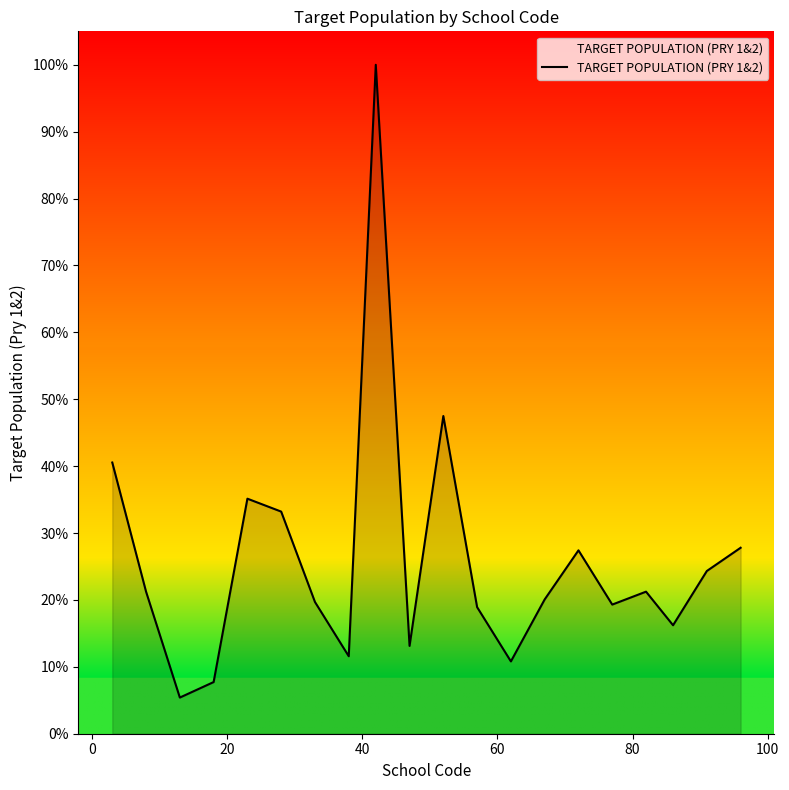

What is the smallest value displayed?

5.4